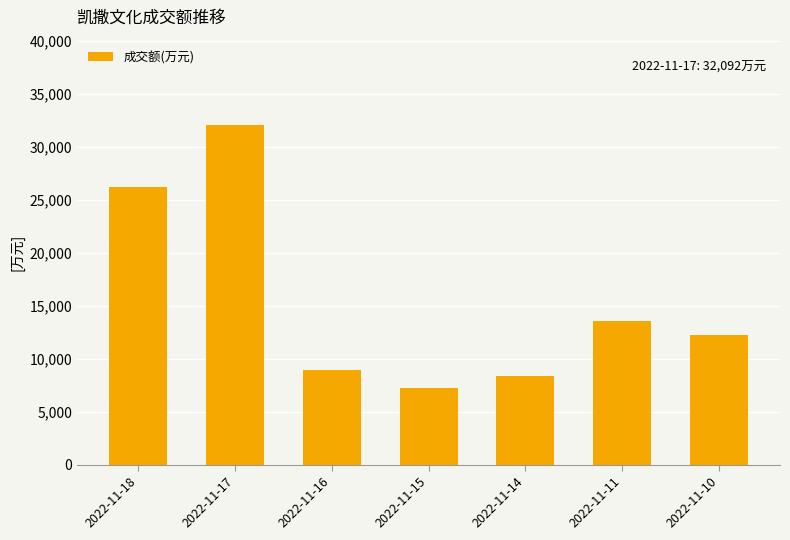

True or false: the data shows 7252 at 2022-11-15.

True